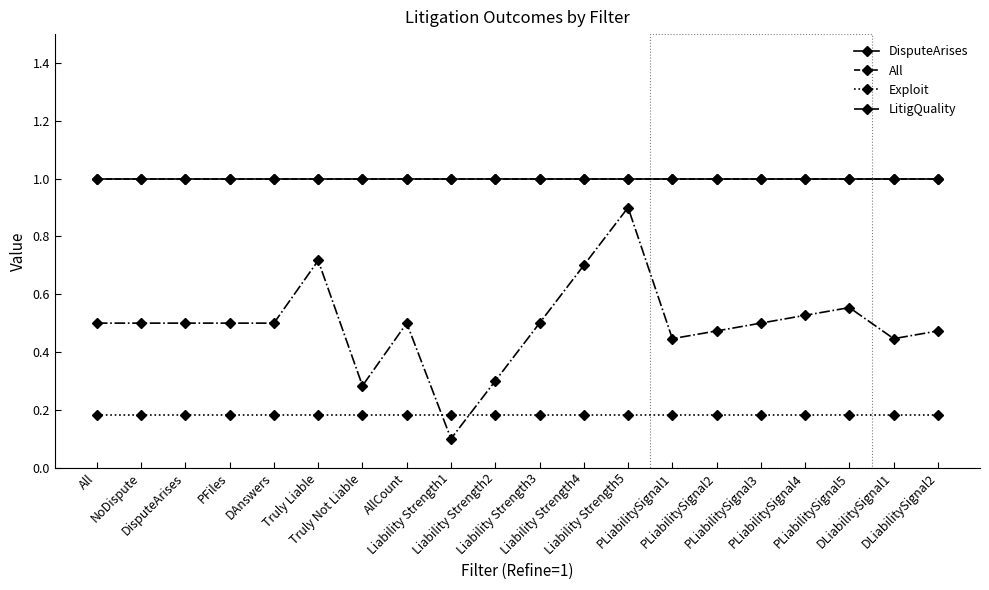

Rank the categories by DisputeArises value from highest to lowest.

All, NoDispute, DisputeArises, PFiles, DAnswers, Truly Liable, Truly Not Liable, AllCount, Liability Strength1, Liability Strength2, Liability Strength3, Liability Strength4, Liability Strength5, PLiabilitySignal1, PLiabilitySignal2, PLiabilitySignal3, PLiabilitySignal4, PLiabilitySignal5, DLiabilitySignal1, DLiabilitySignal2